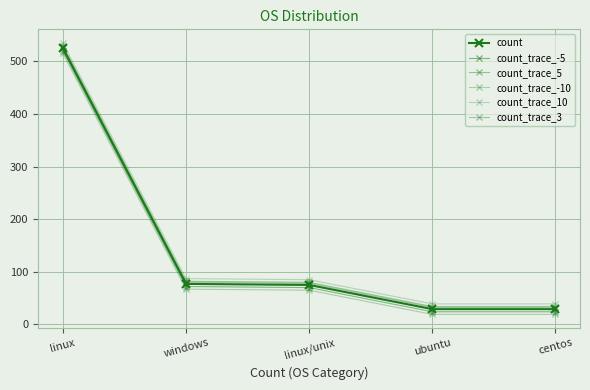

True or false: count_trace_3 and count_trace_-10 intersect in this chart.

False